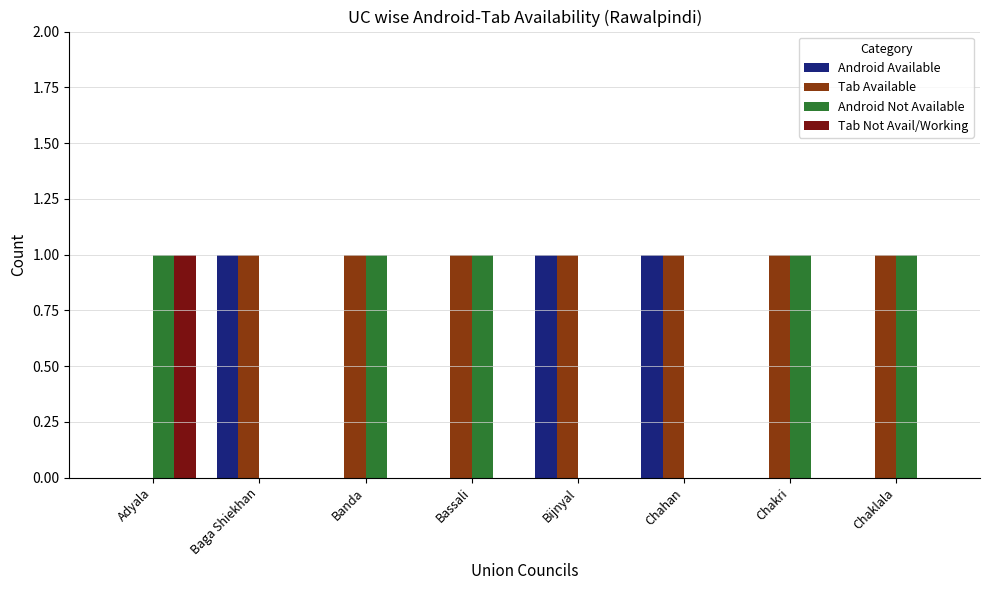

Which series has the largest total across all categories?

Tab Available